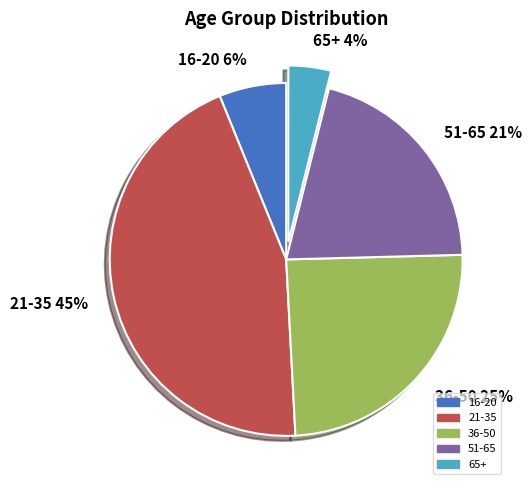

Count the number of slices in the pie.

5